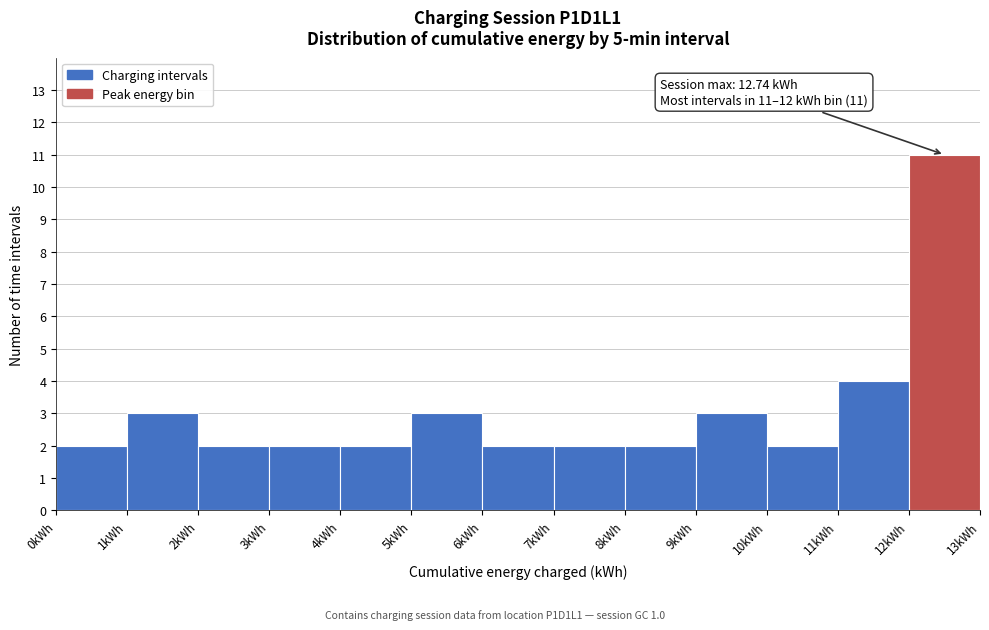

Which range on the x-axis has the tallest bar?

12 to 13